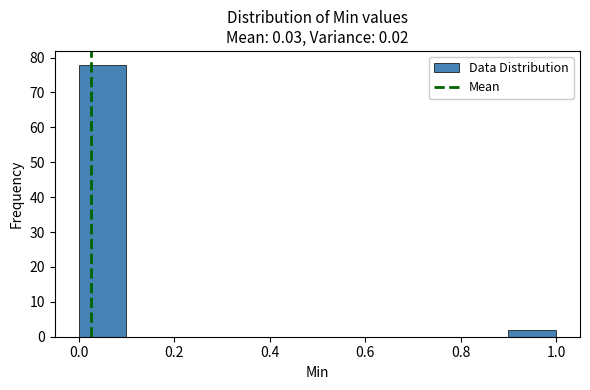

How tall is the bar that spans 0.0 to 0.1 on the x-axis? The values are not printed on the chart, so give them approximately, as read against the axis.

78